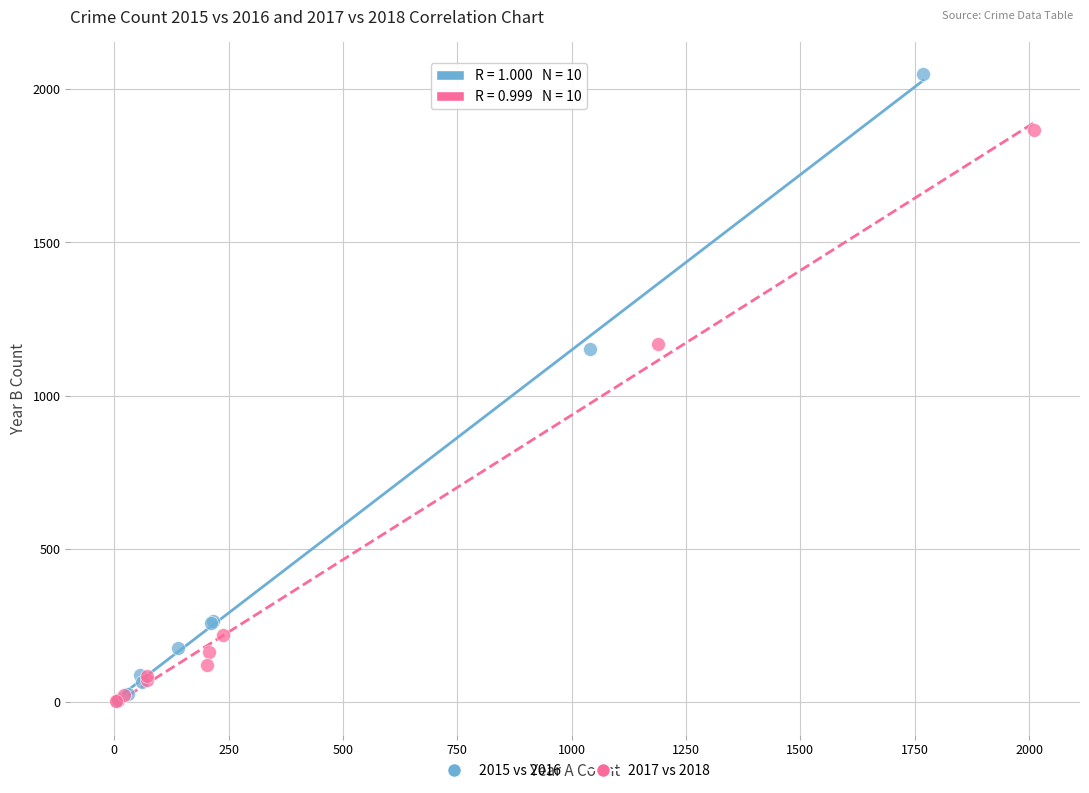

Which series contains the highest Y value?

2015 vs 2016